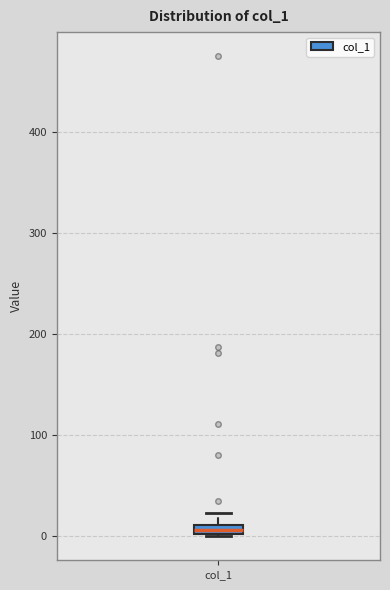

Where is the lower edge of the box for col_1 on the y-axis? The values are not printed on the chart, so give them approximately, as read against the axis.

0